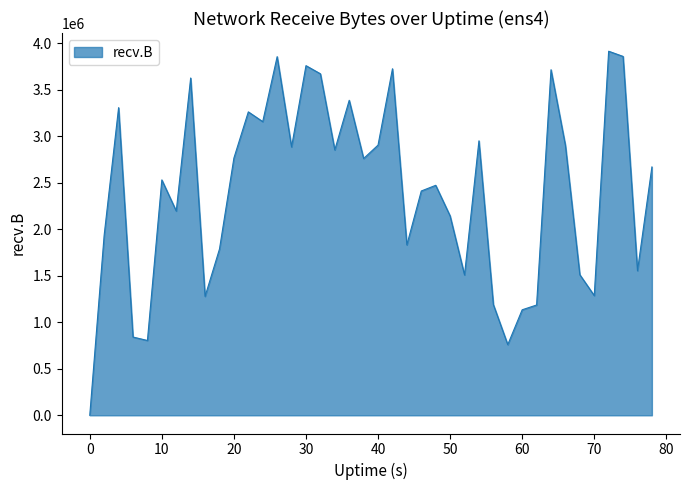

What is the greatest value displayed?

3912796